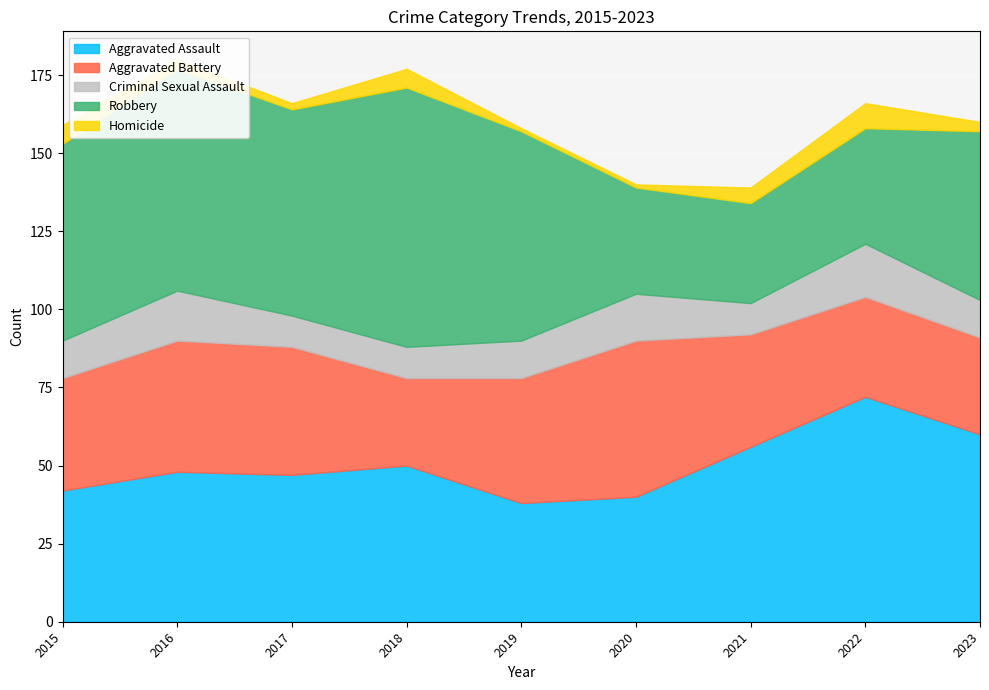

At which label does Aggravated Battery first exceed 36?

2016